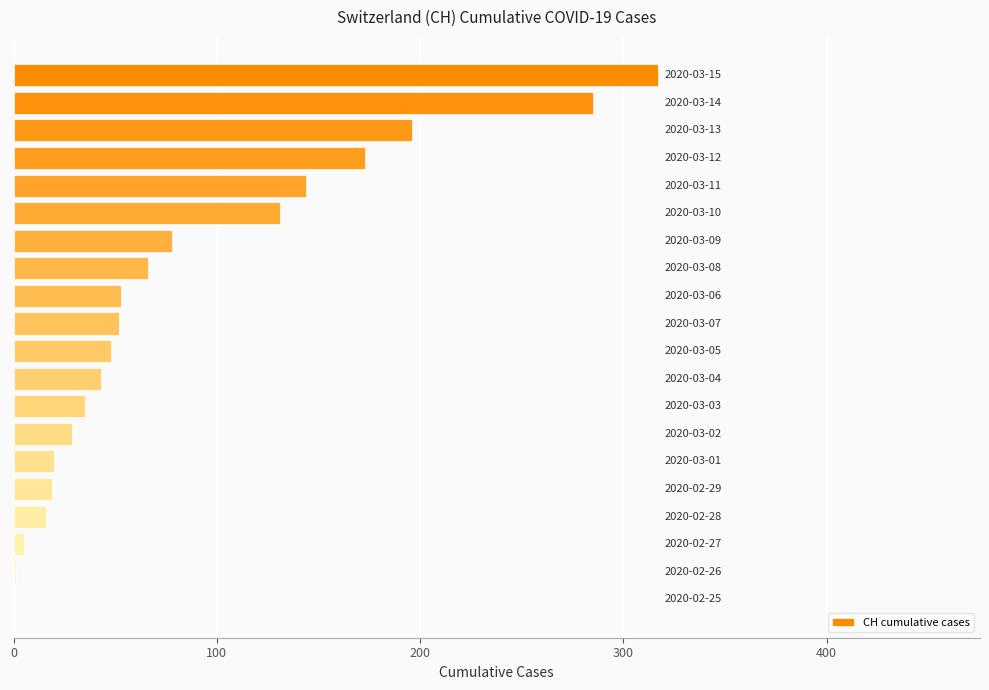

What is the sum of all values?

1711